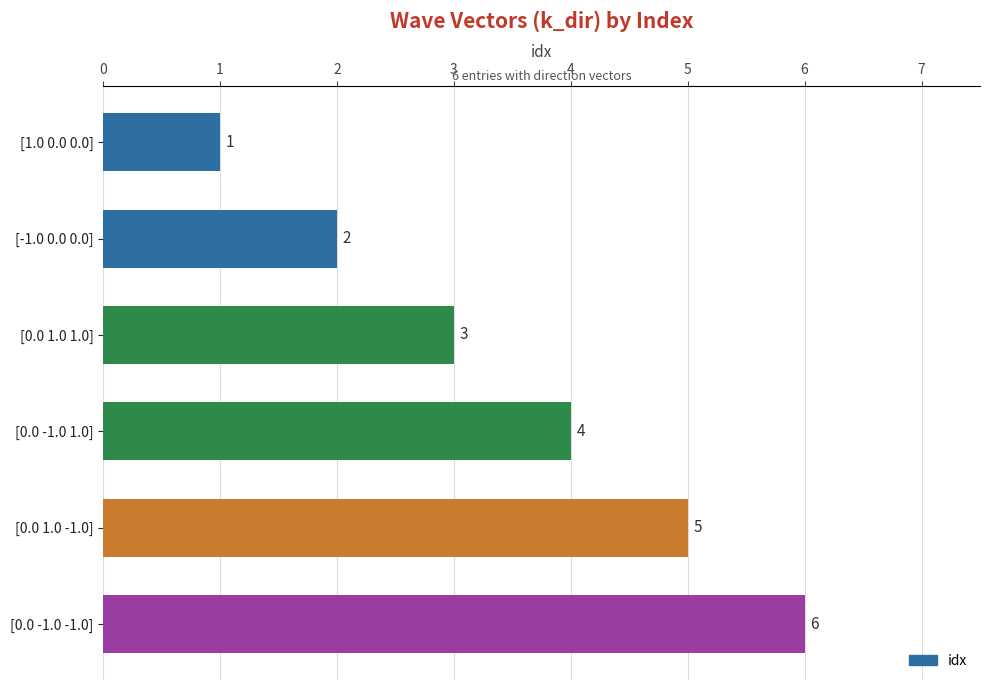

Rank the categories by value from lowest to highest.

[1.0 0.0 0.0], [-1.0 0.0 0.0], [0.0 1.0 1.0], [0.0 -1.0 1.0], [0.0 1.0 -1.0], [0.0 -1.0 -1.0]